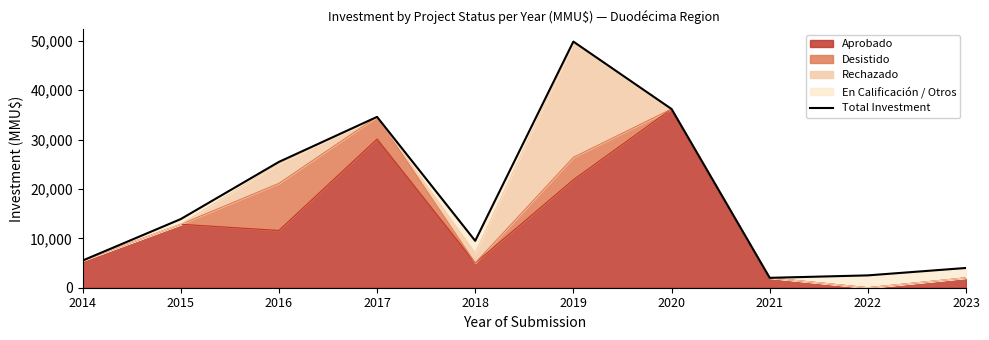

True or false: there are more than 2 points higher than both neighbors.

False